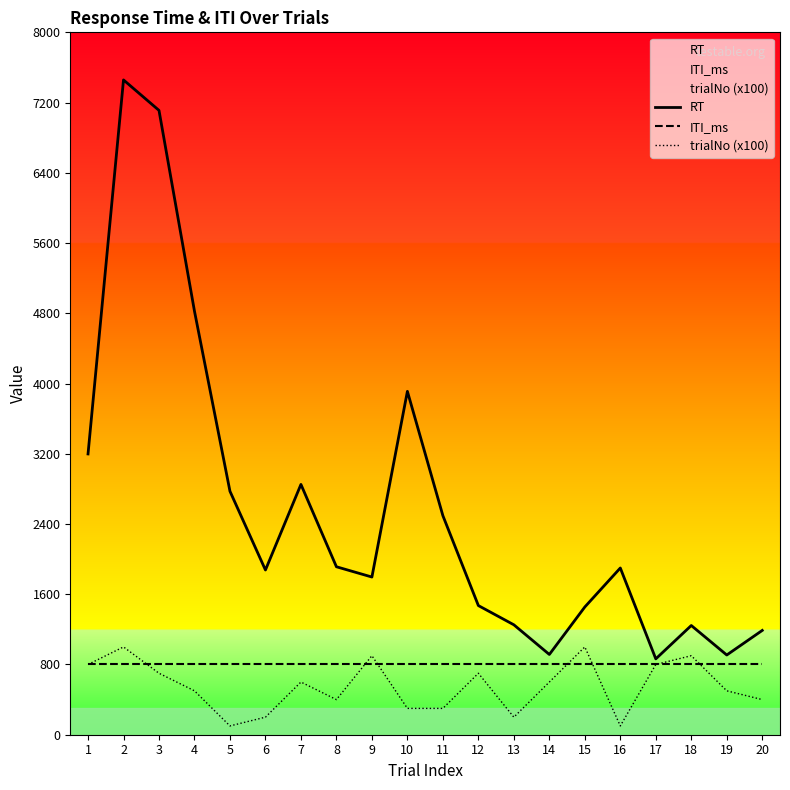

After their last crossing, which series has the higher values: ITI_ms or trialNo (x100)?

ITI_ms